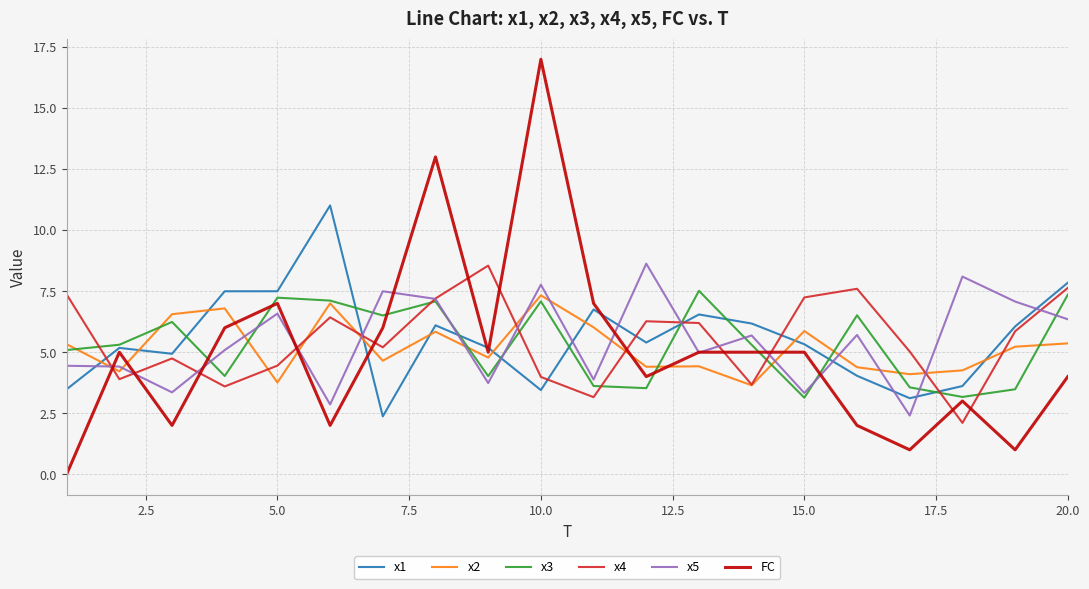

True or false: x5 and x2 cross at least once.

True